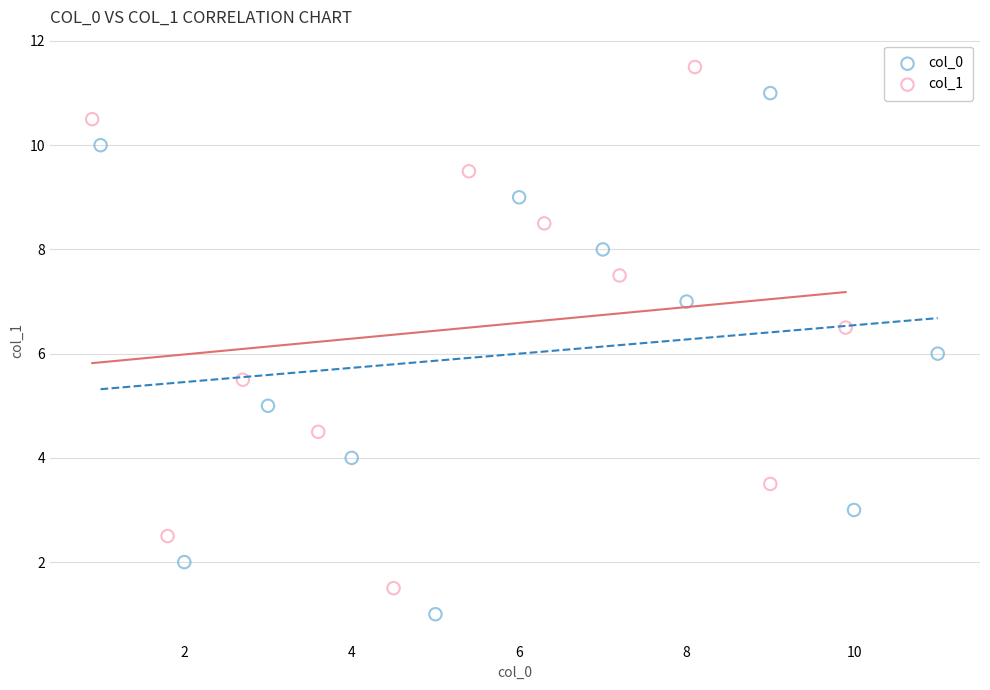

Which series contains the highest Y value?

col_1